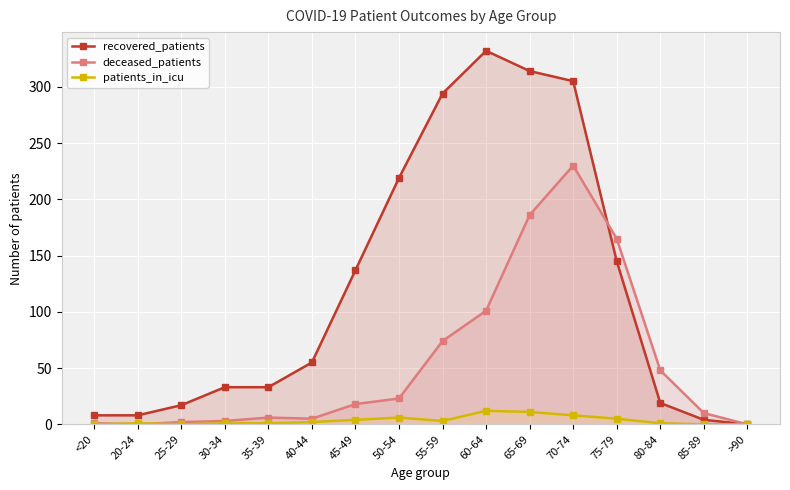

At 35-39, list the series in order from smallest to largest.

patients_in_icu, deceased_patients, recovered_patients